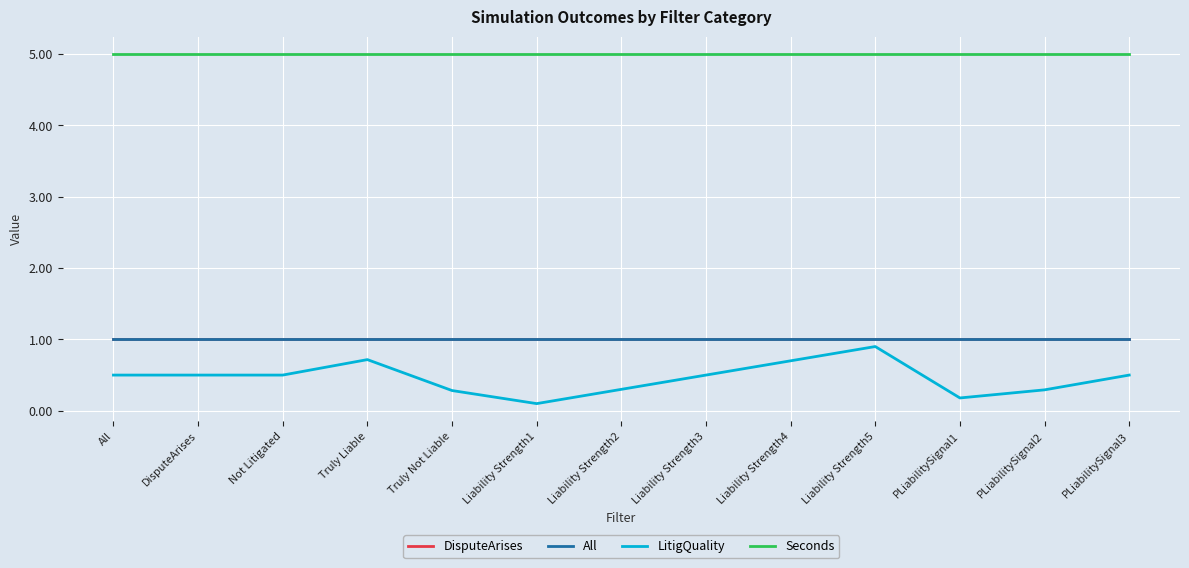

True or false: All has more than 0 points higher than both neighbors.

False